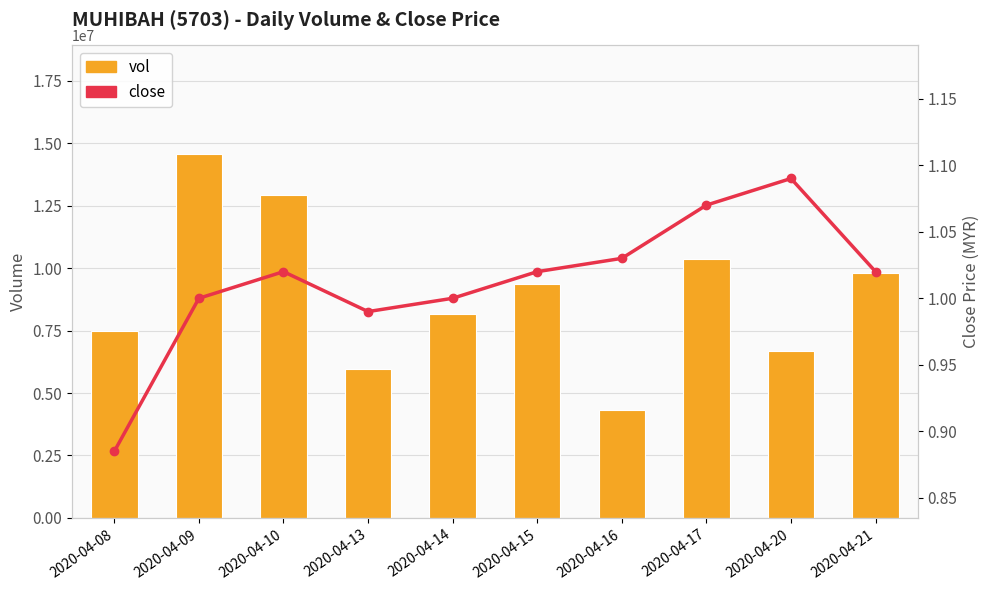

Reading left to right, what are all the values shown in this chart?

vol: 7465500.0	14555200.0	12942200.0	5964000.0	8177000.0	9358400.0	4321100.0	10378700.0	6678800.0	9811400.0
close: 0.9	1.0	1.0	1.0	1.0	1.0	1.0	1.1	1.1	1.0